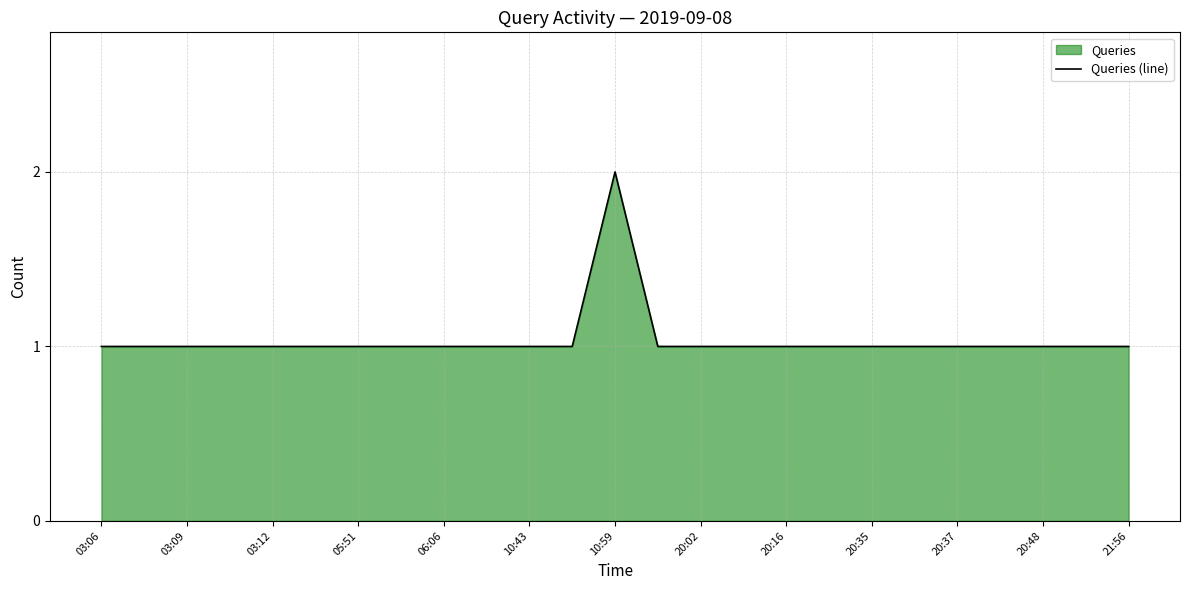

Approximately how many times larger is the value at 03:06 compared to 21:56?

1.0